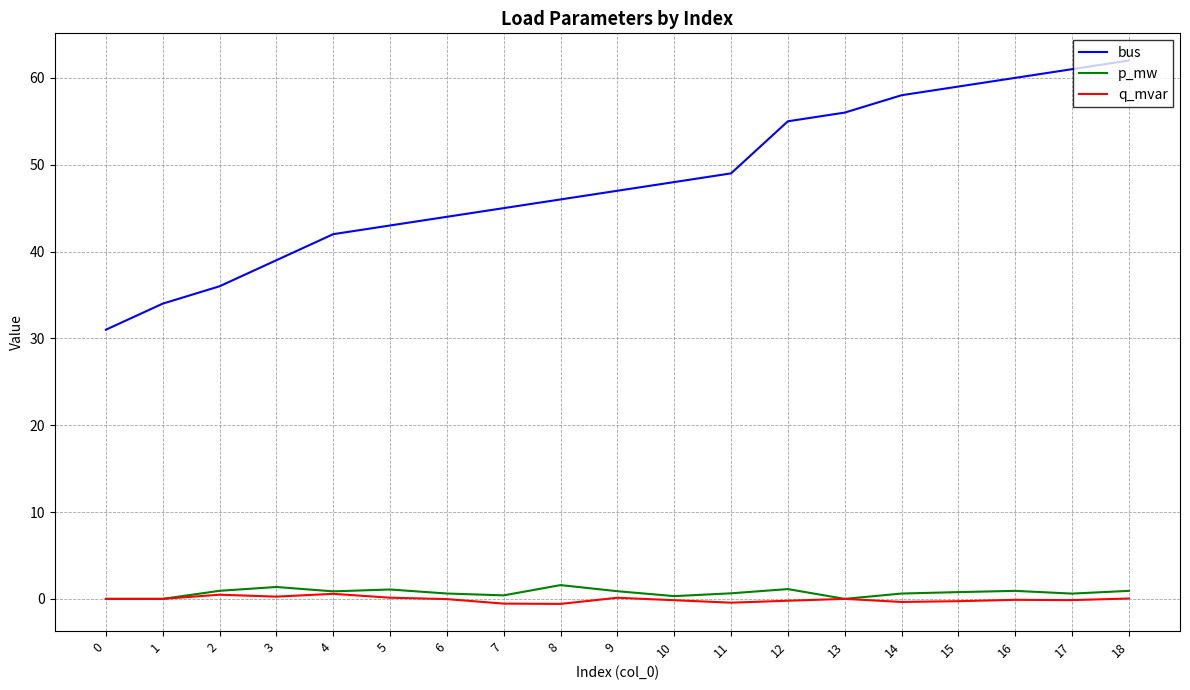

Is it true that bus equals 36.0 at 2?

True